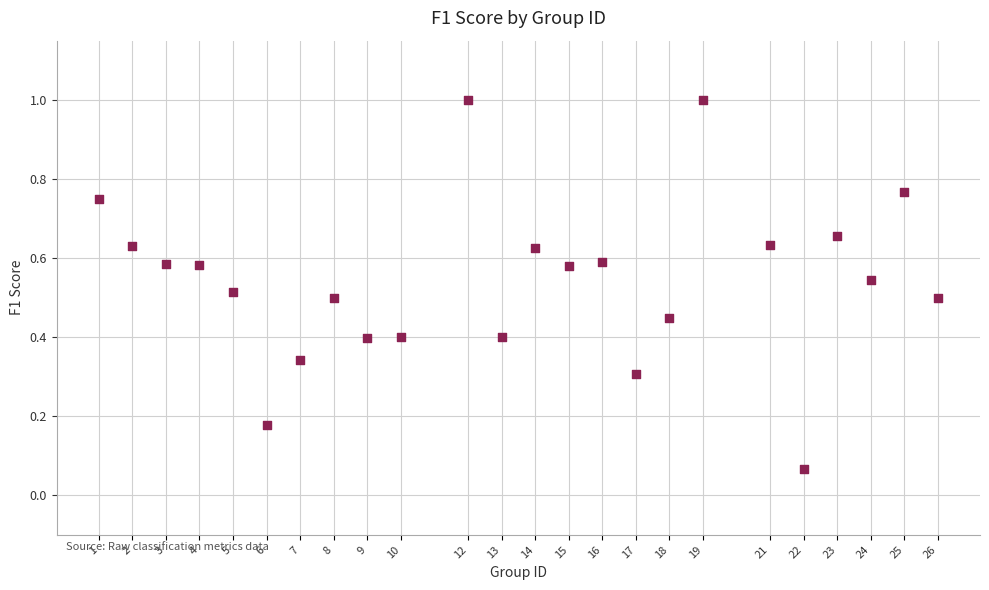

What is the range of Y values (max minus min)?

0.9